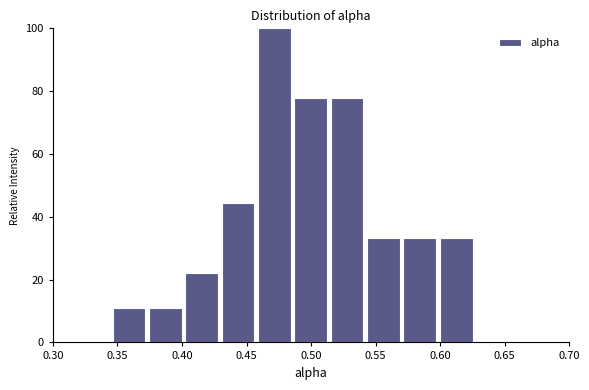

How tall is the bar that spans 0.455 to 0.485 on the x-axis? Neither the bar edges nor the heights are printed on the chart, so give them approximately, as read against the axes.

100